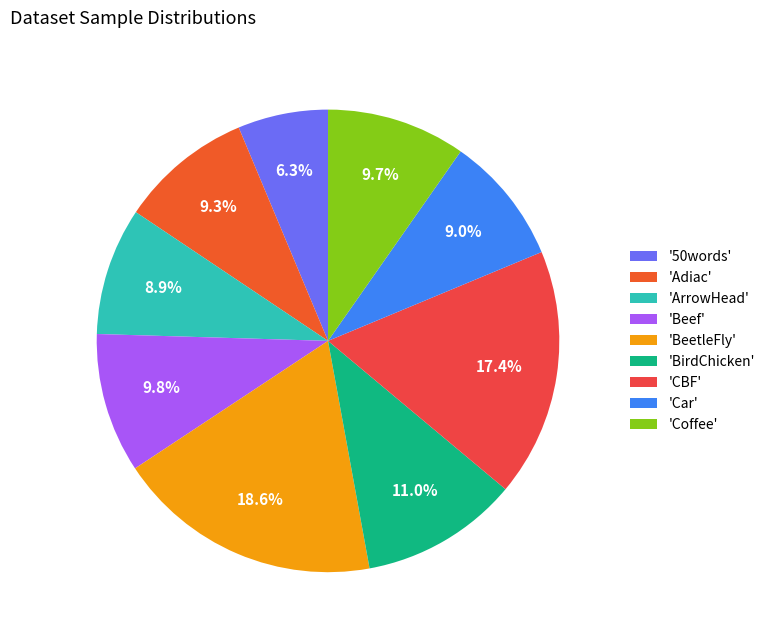

How many slices are in this pie chart?

9